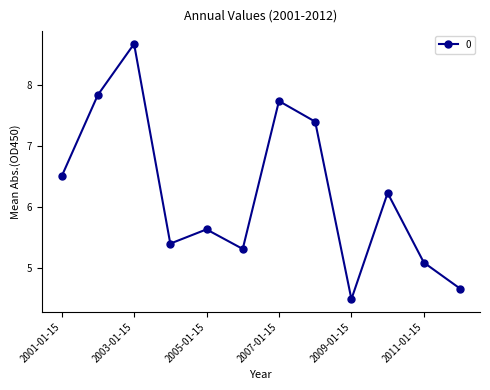

How many interior local valleys (lower than both neighbors) does the data have?

3